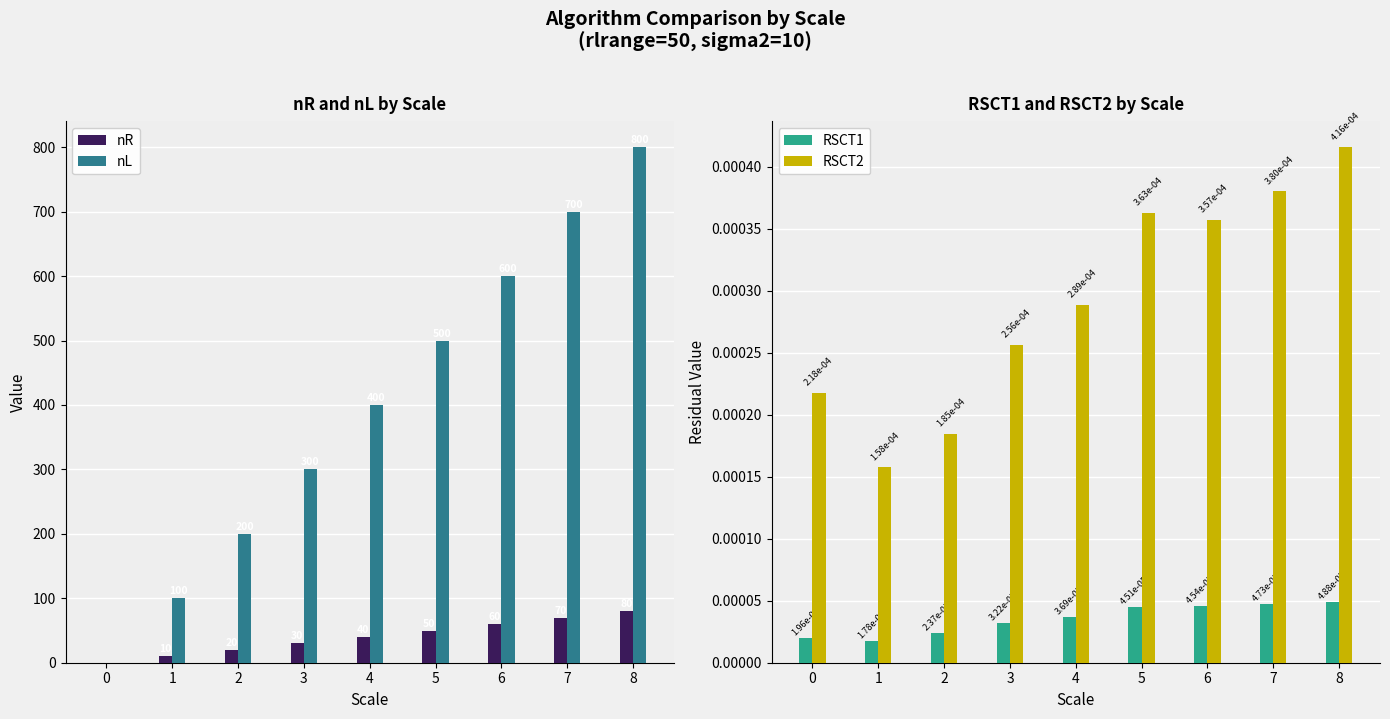

Rank the categories by nR value from lowest to highest.

0, 1, 2, 3, 4, 5, 6, 7, 8